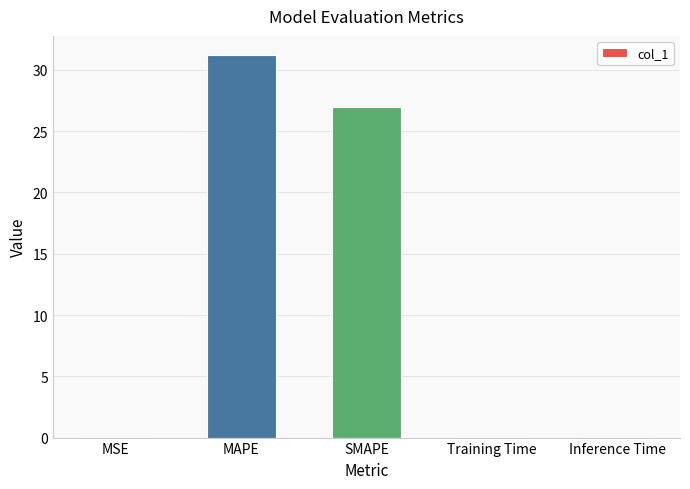

Where is the data nearest to the value 15?

SMAPE